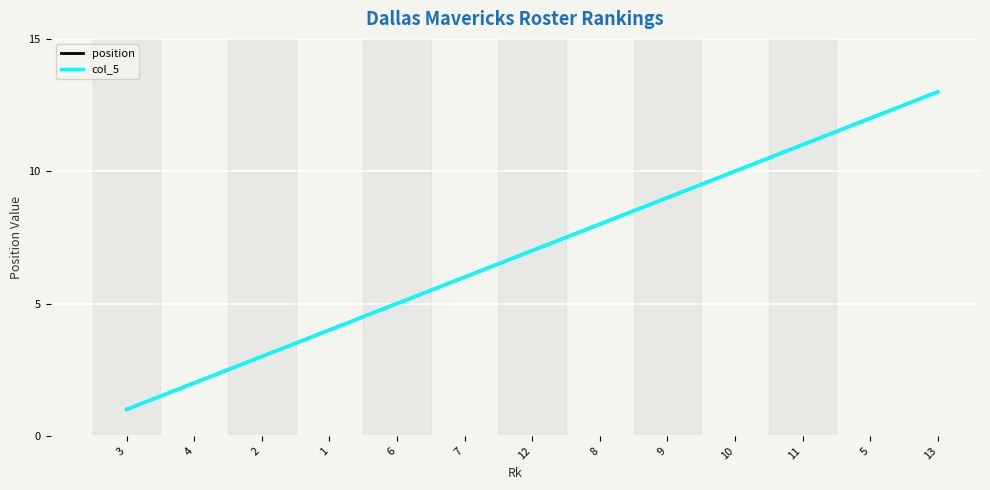

List the labels in order of position value, smallest first.

3, 4, 2, 1, 6, 7, 12, 8, 9, 10, 11, 5, 13